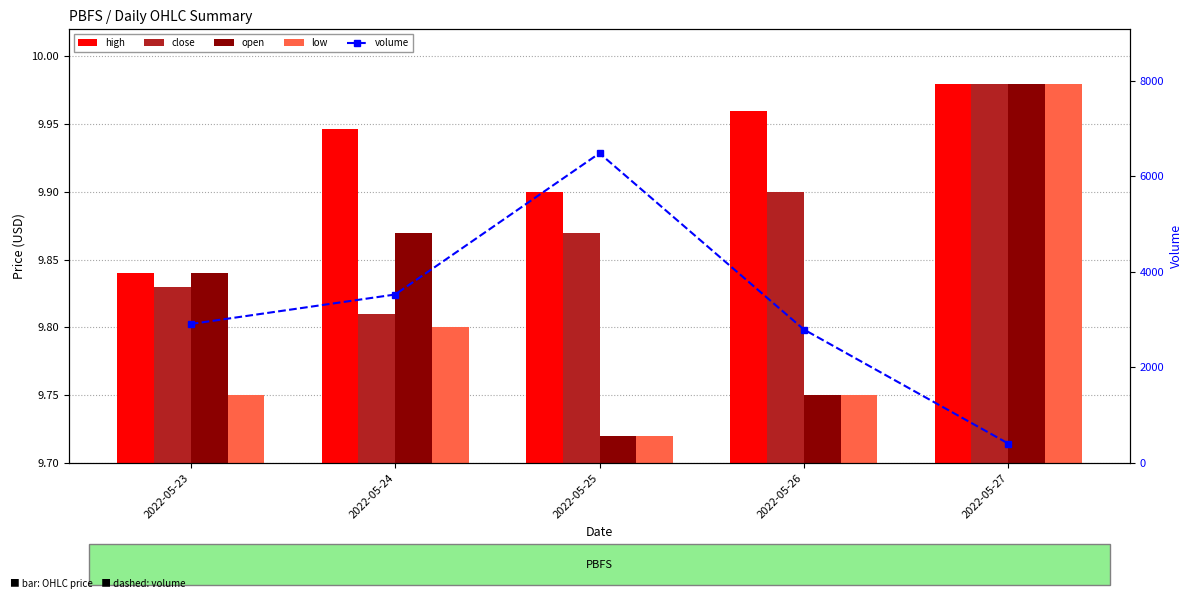

The value of high at 2022-05-23 is 9.8. True or false?

True